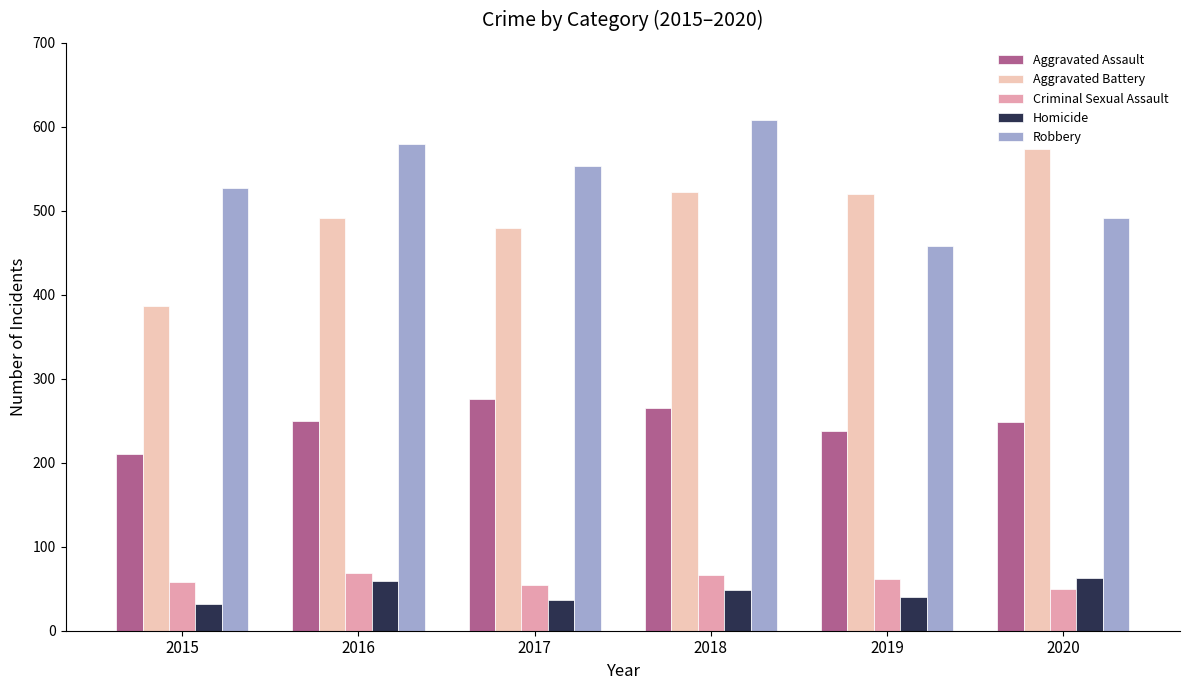

The Criminal Sexual Assault series shows 66 at 2018. True or false?

True